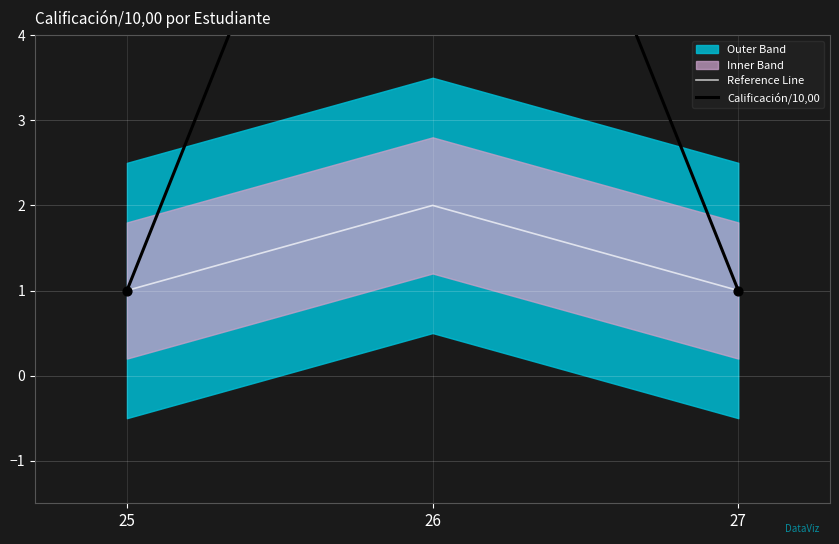

The Reference Line series shows 1 at 27. True or false?

True